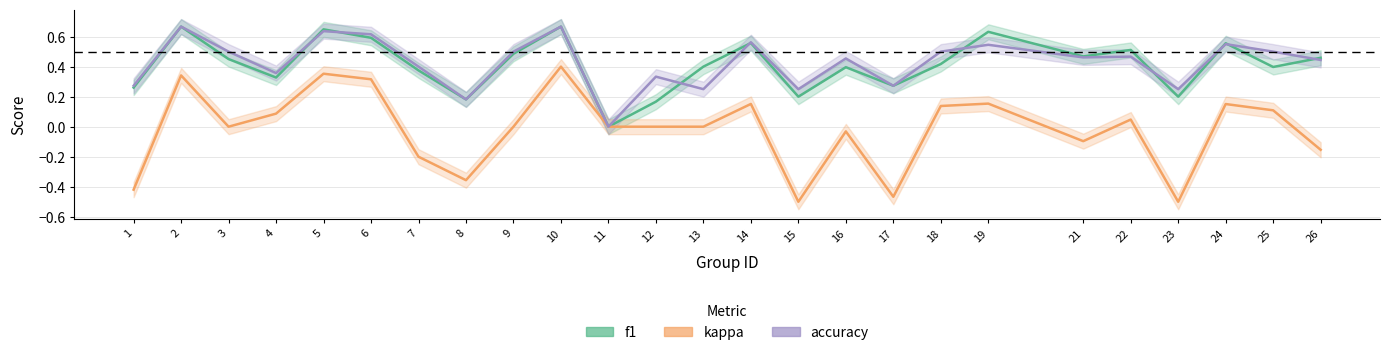

Rank the series by their maximum value, from lowest to highest.

kappa, f1, accuracy